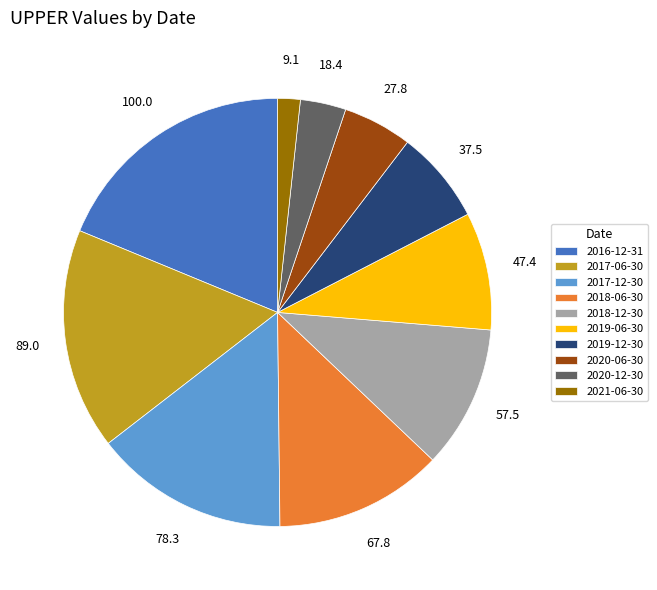

Combined, do 2017-06-30 and 2020-06-30 account for over 50%?

No